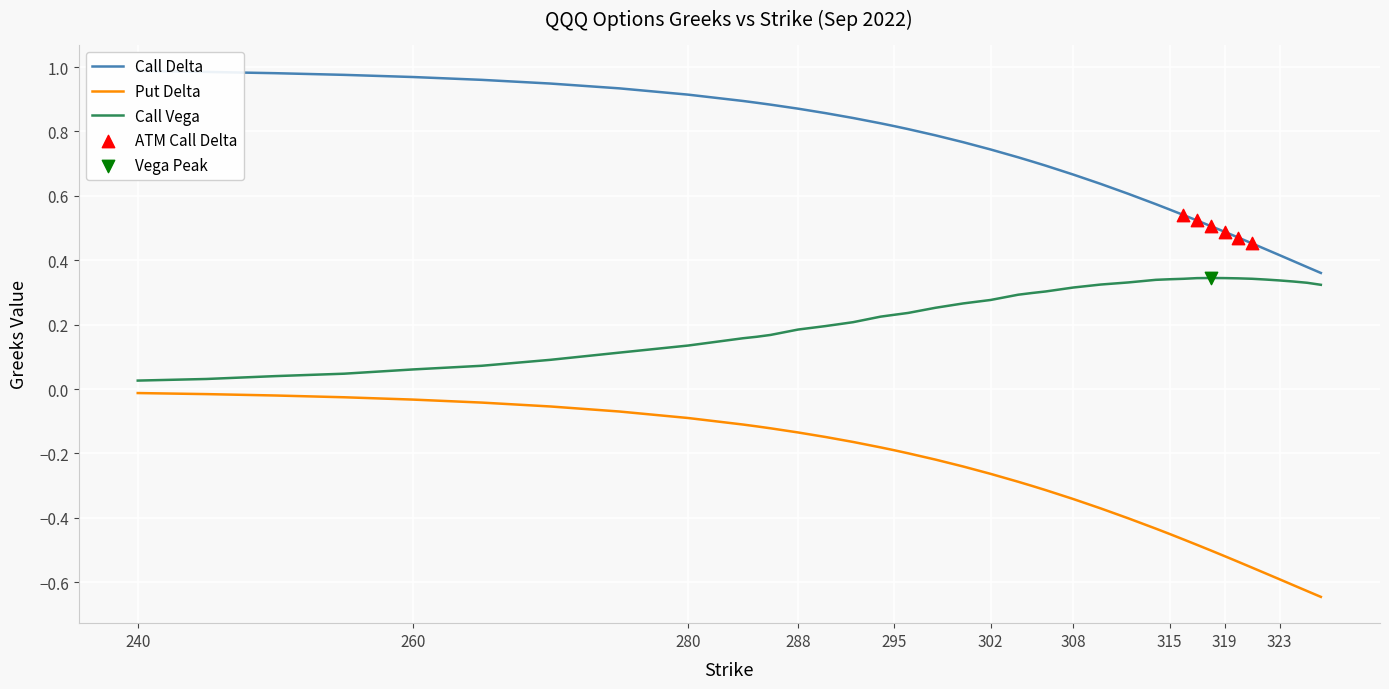

Which series has the largest Y range (max minus min)?

Put Delta